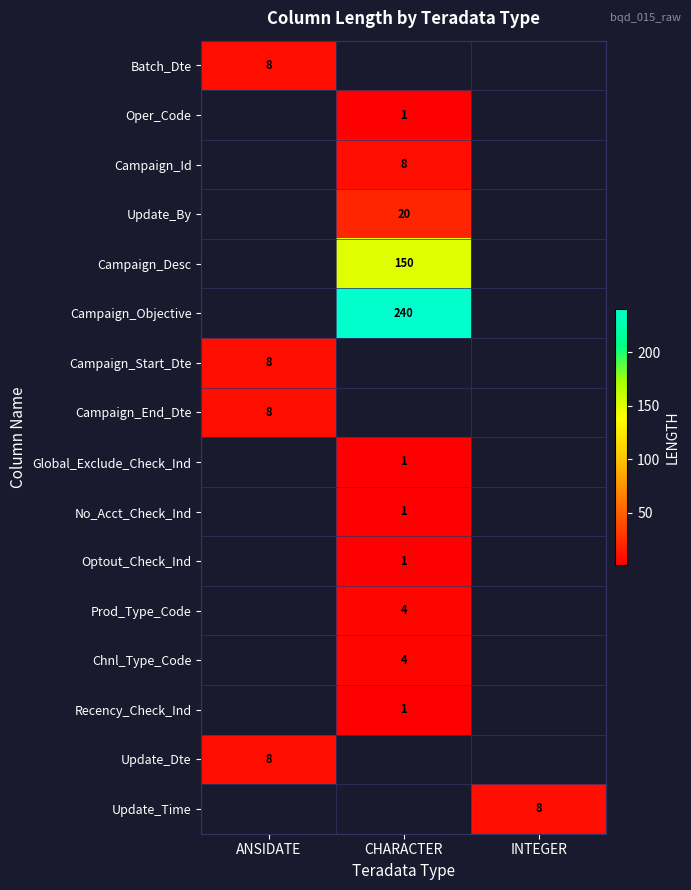

The Campaign_Objective series shows 240 at CHARACTER. True or false?

True